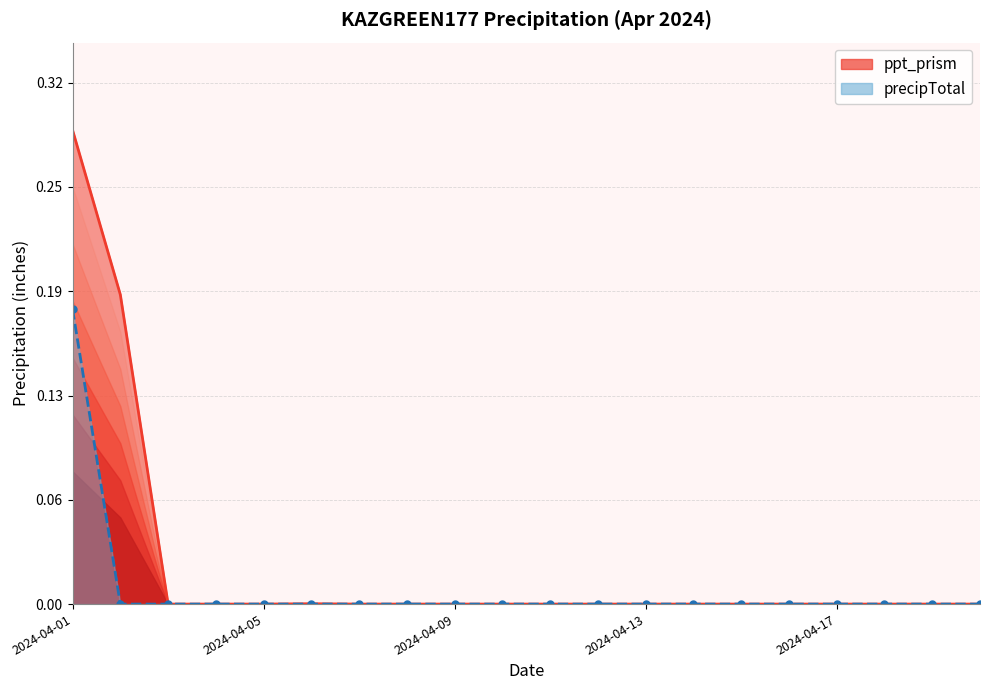

True or false: ppt_prism has a value of 0.1 at 2024-04-05.

False